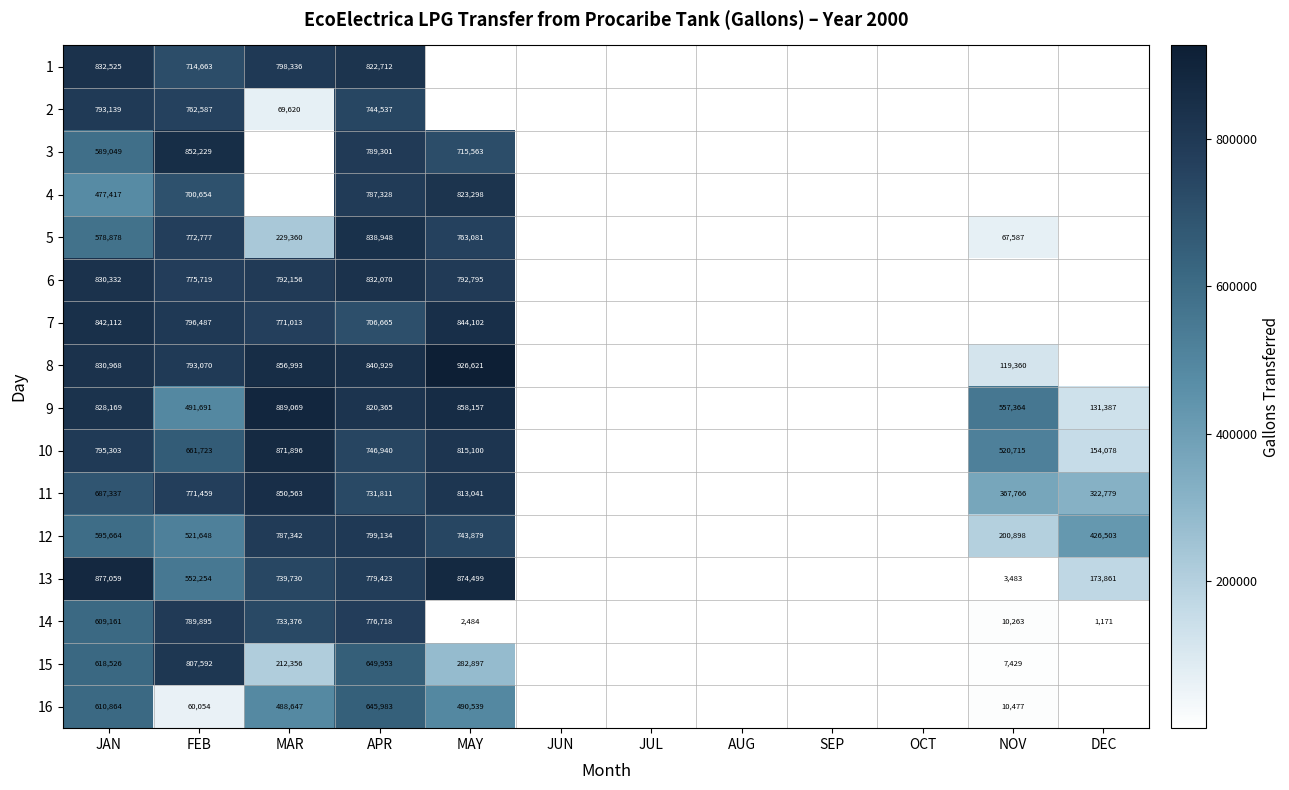

What is the total value across all series at JAN?

11396503